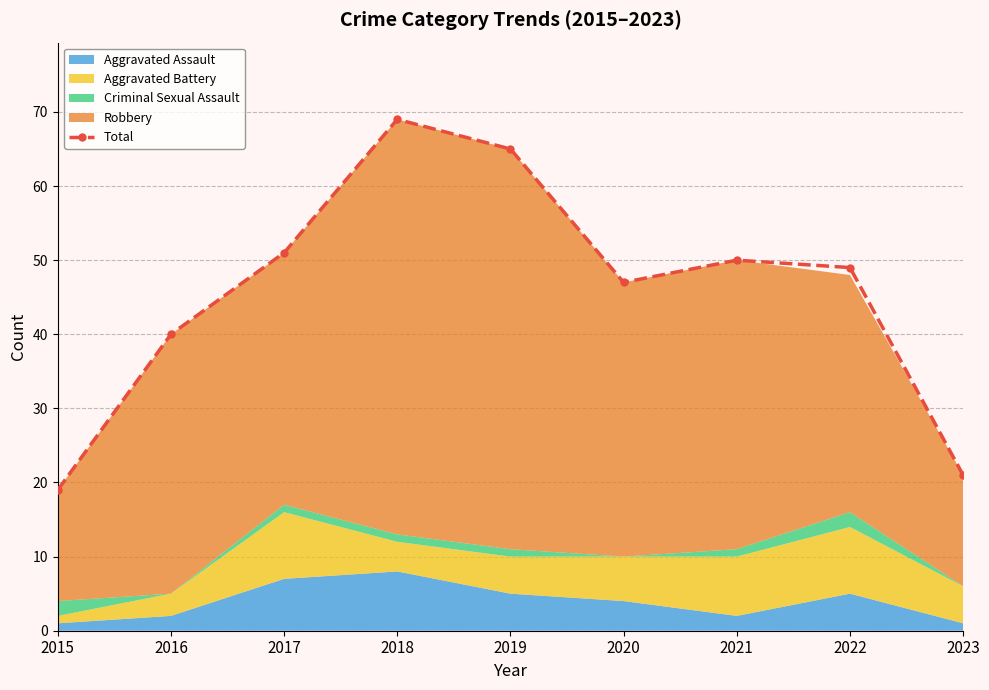

Read the value at 2017, to the nearest 5.

50